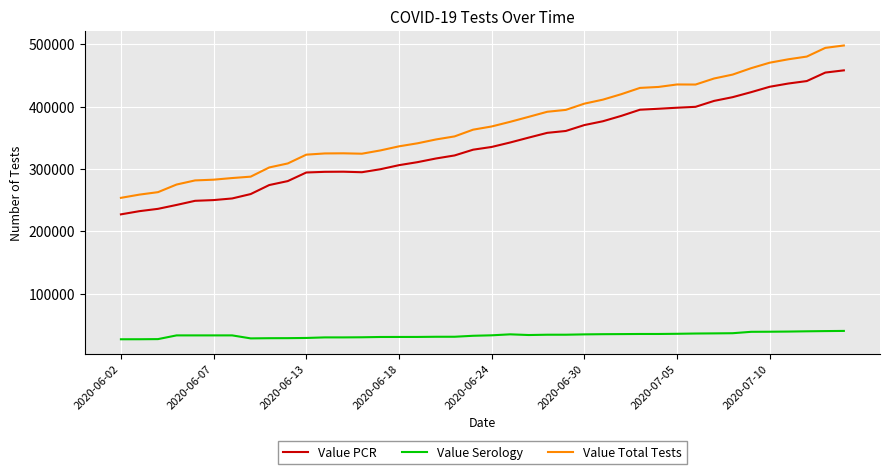

Which series has the largest total across all categories?

Value Total Tests